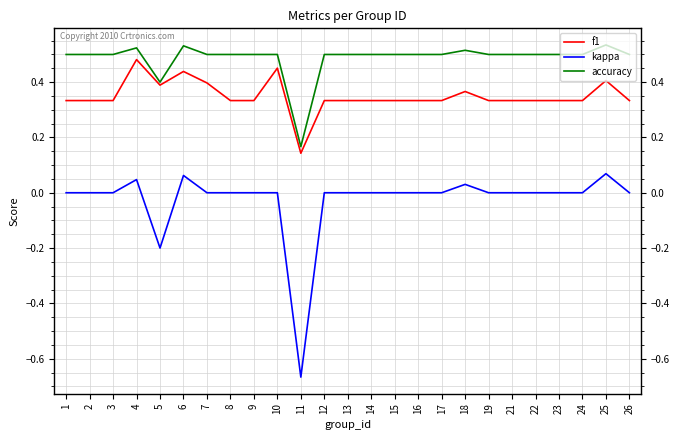

True or false: f1 and kappa intersect in this chart.

False